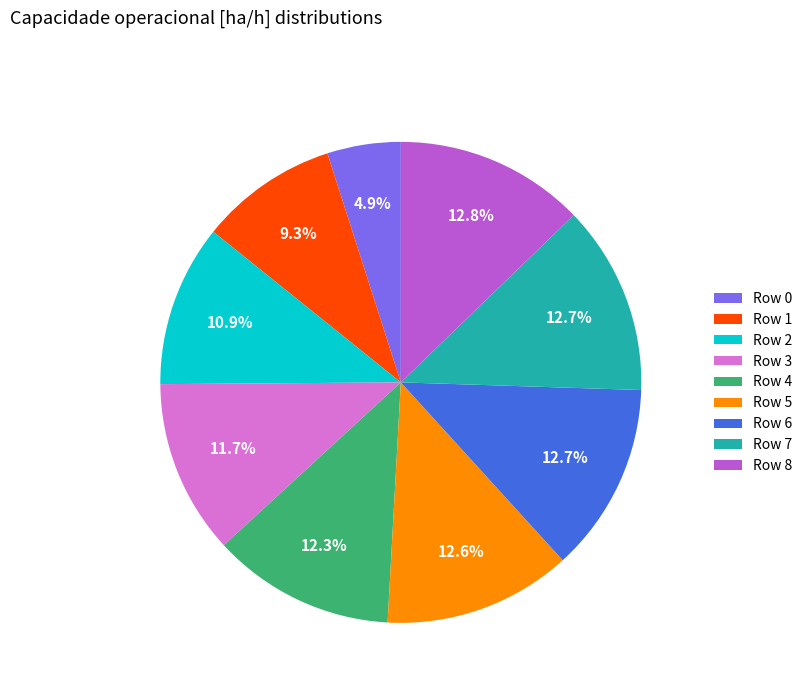

Between Row 0 and Row 6, which is larger?

Row 6